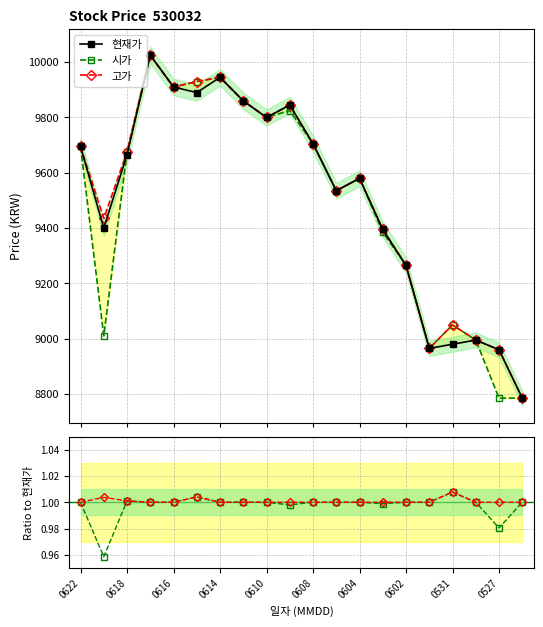

How many lines are shown in the chart?

5